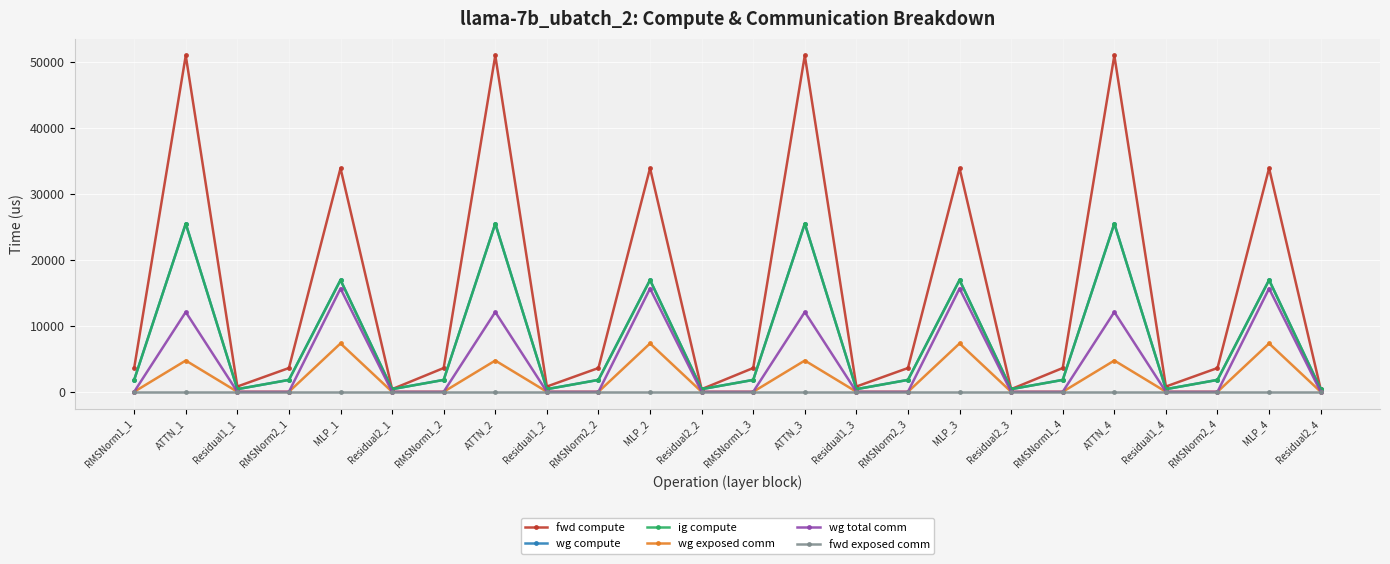

Is this an area chart (filled region under the line)?

No